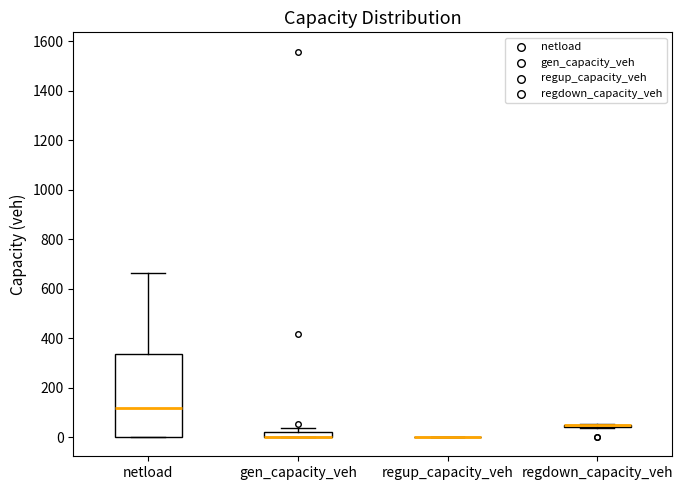

Comparing the boxes themselves (not the whiskers), which one is the tallest?

netload